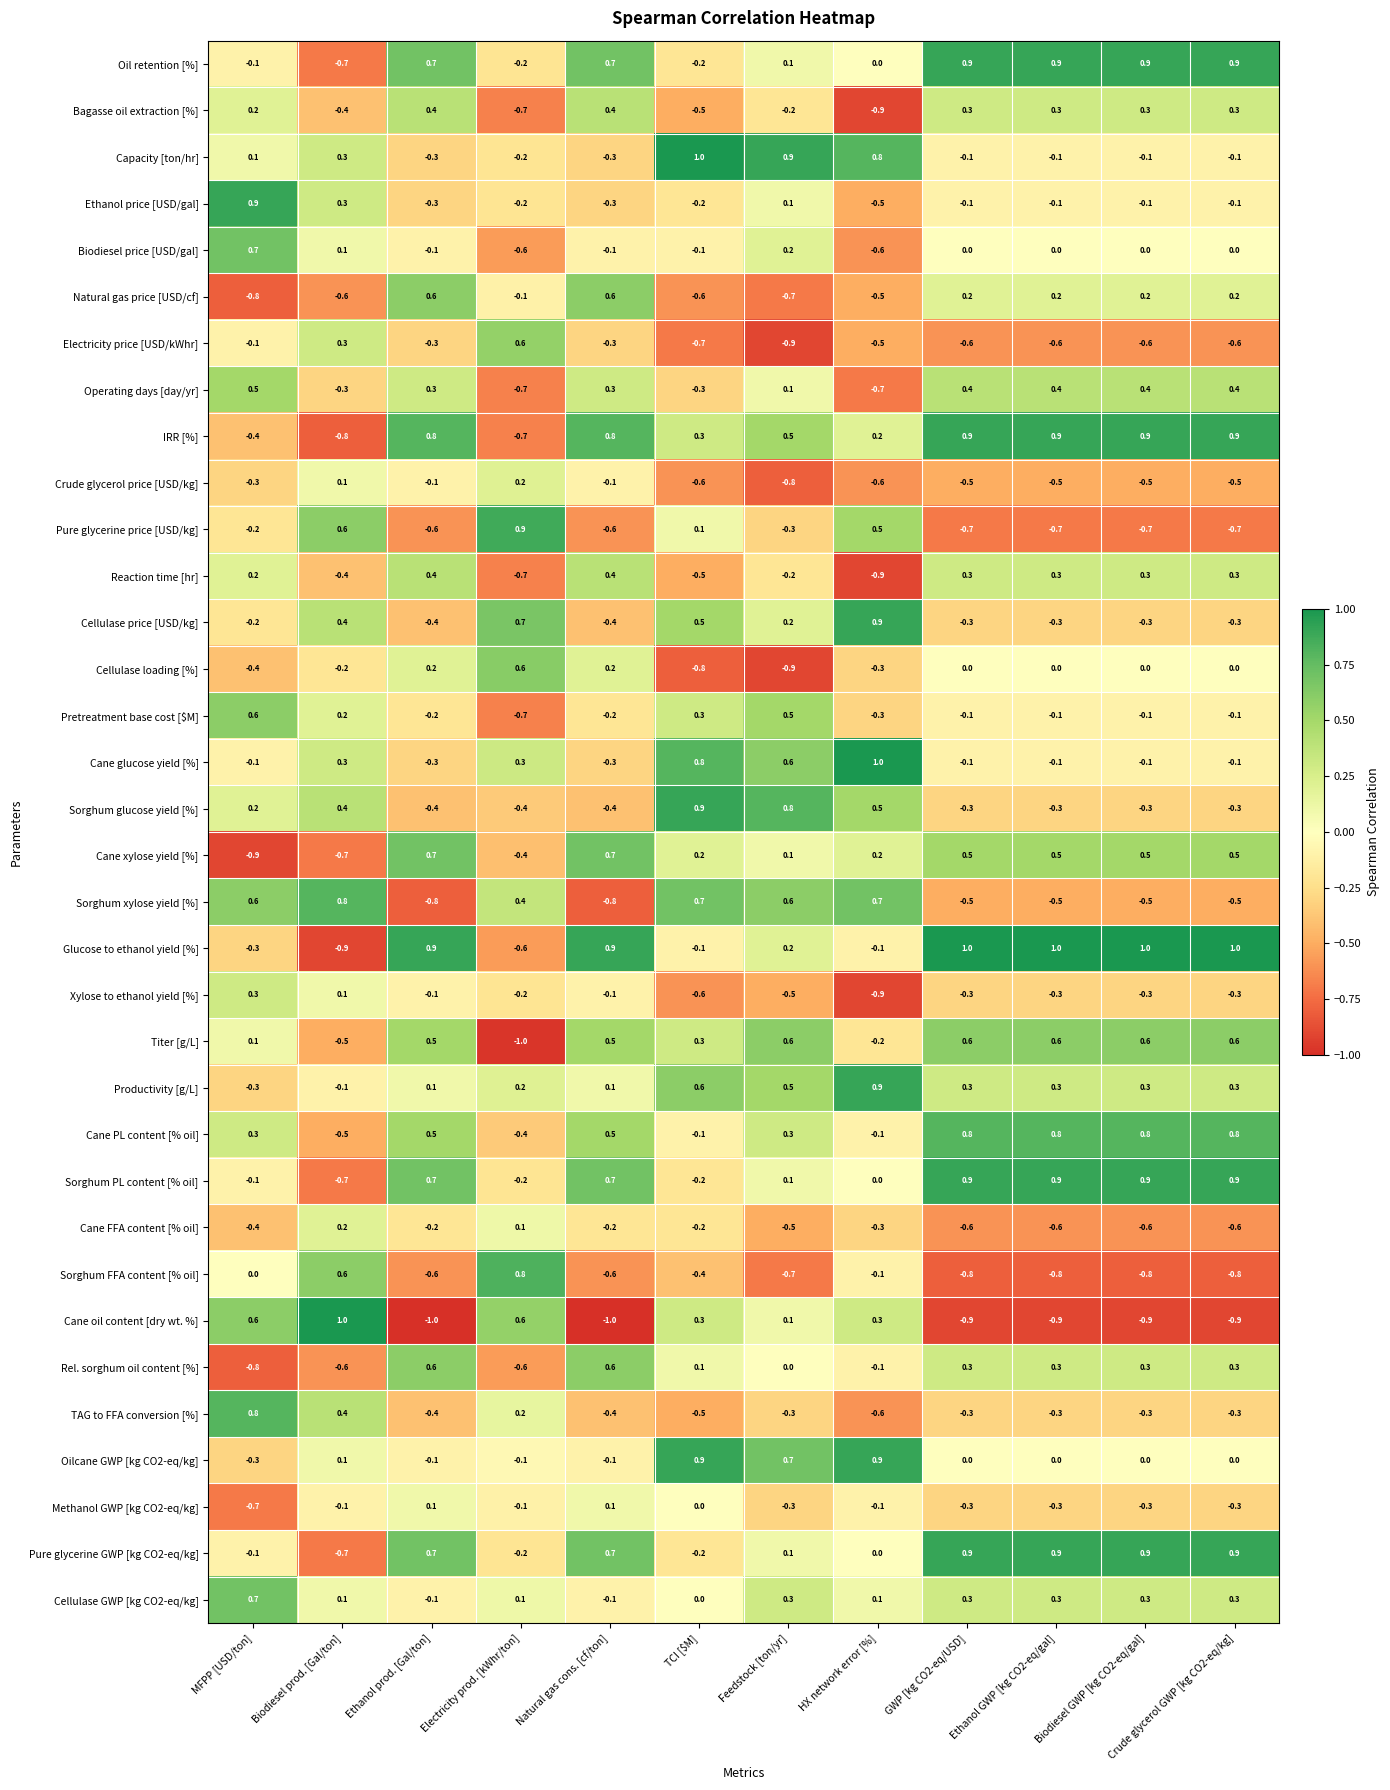

What is the greatest value displayed?

1.0